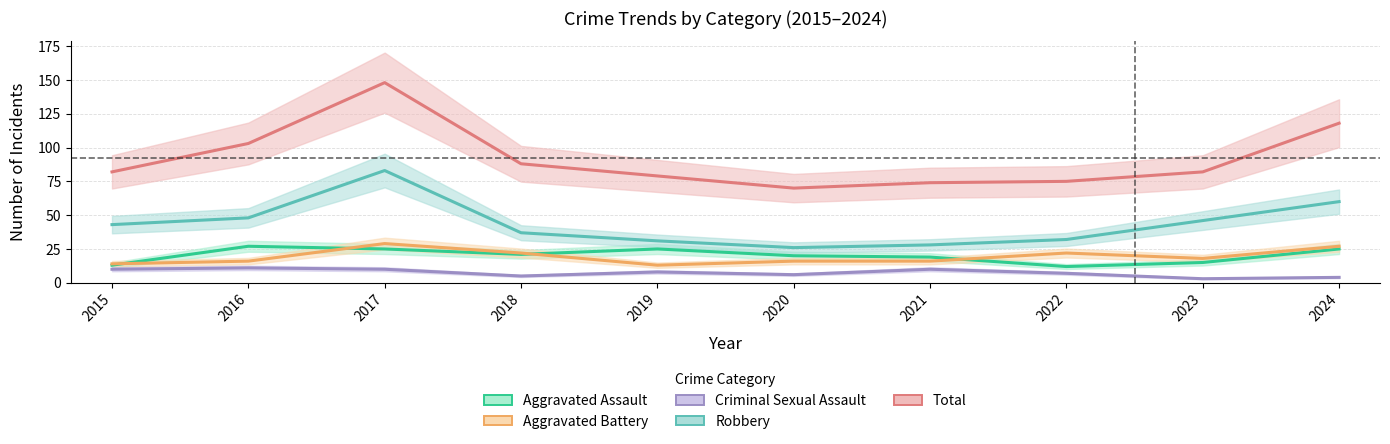

At which label is Criminal Sexual Assault closest to 7?

2022